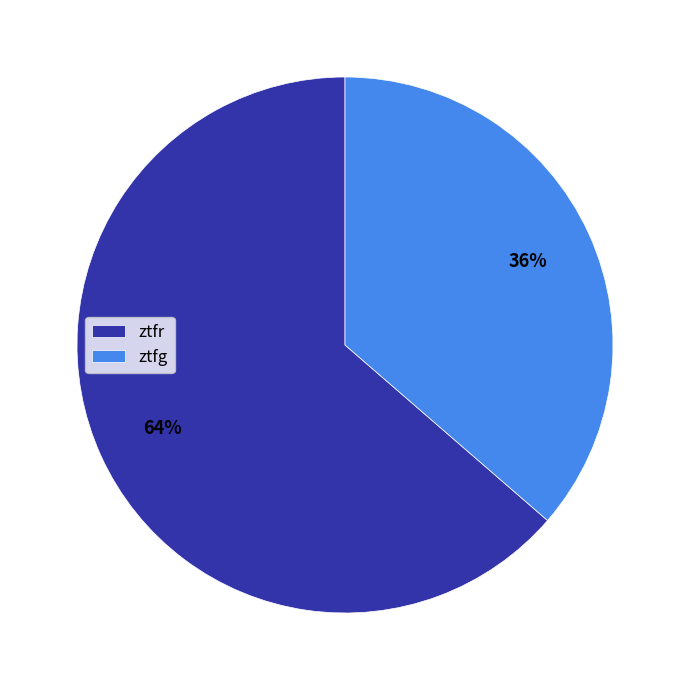

To the nearest percent, what is the average slice percentage?

50%